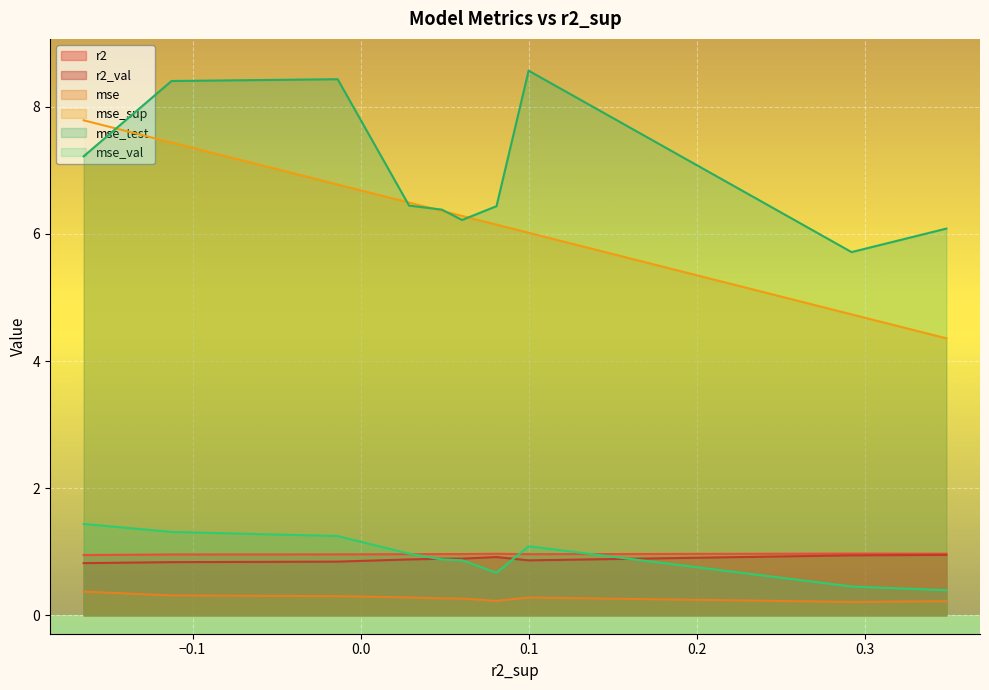

True or false: mse and mse_sup intersect in this chart.

False